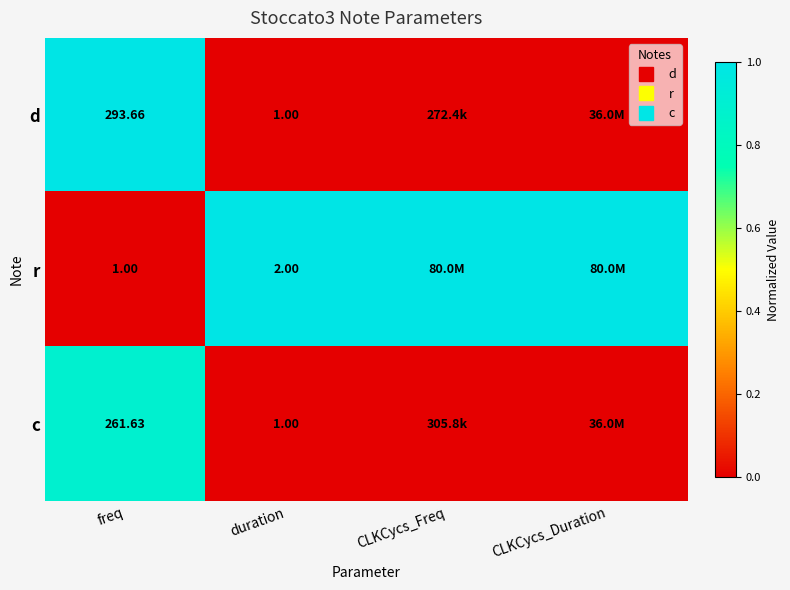

Which label corresponds to the largest value in the chart?

freq